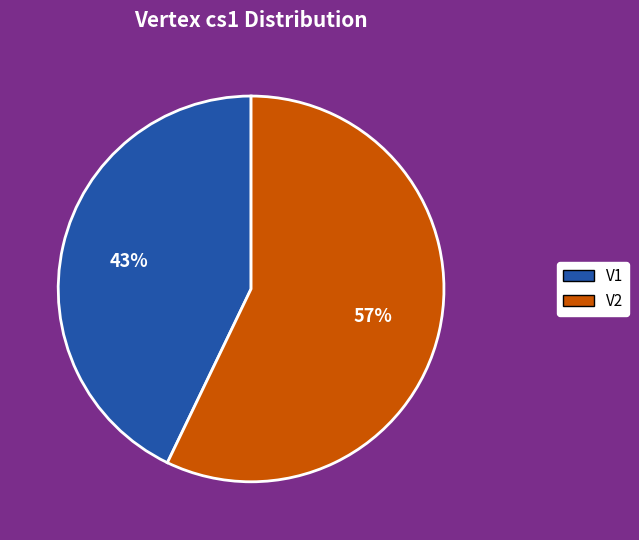

The V1 slice represents 43% of the pie. True or false?

True